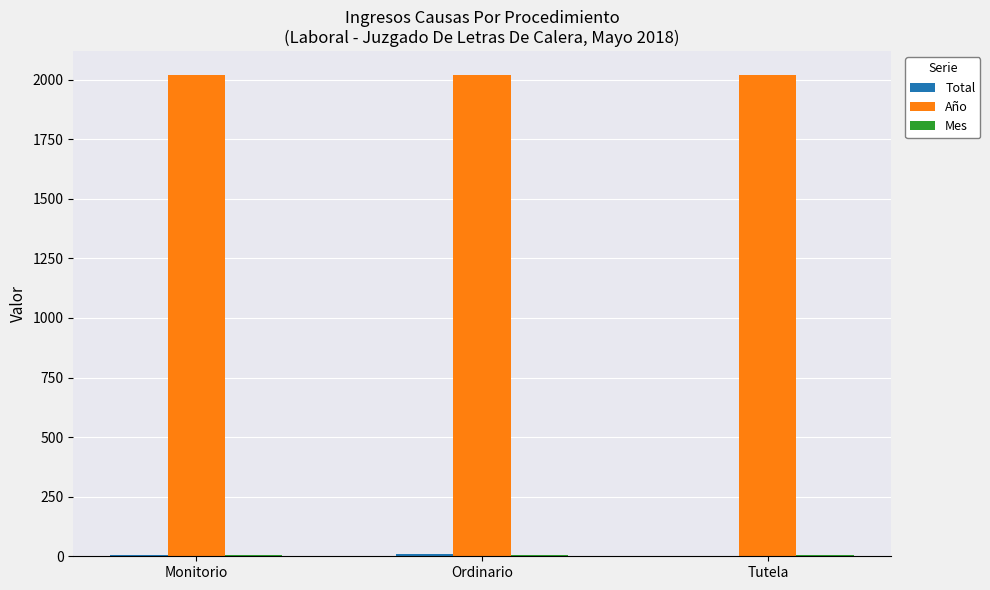

What is the highest value of the Año series?

2018